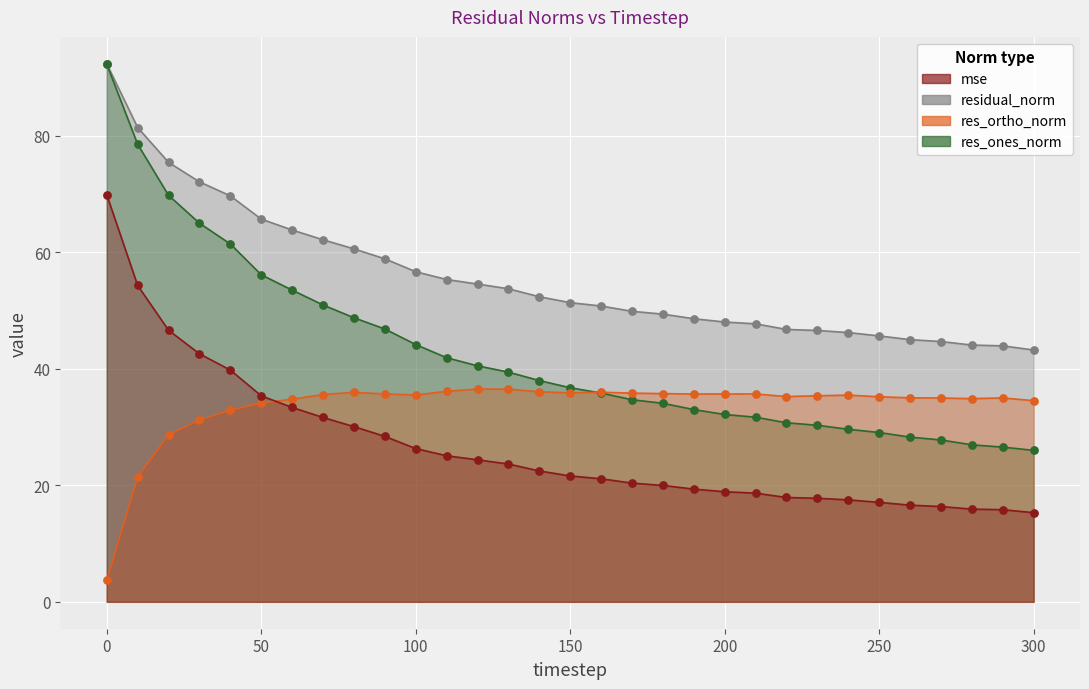

What are all the series names shown in the legend?

mse, res_ones_norm, res_ortho_norm, residual_norm